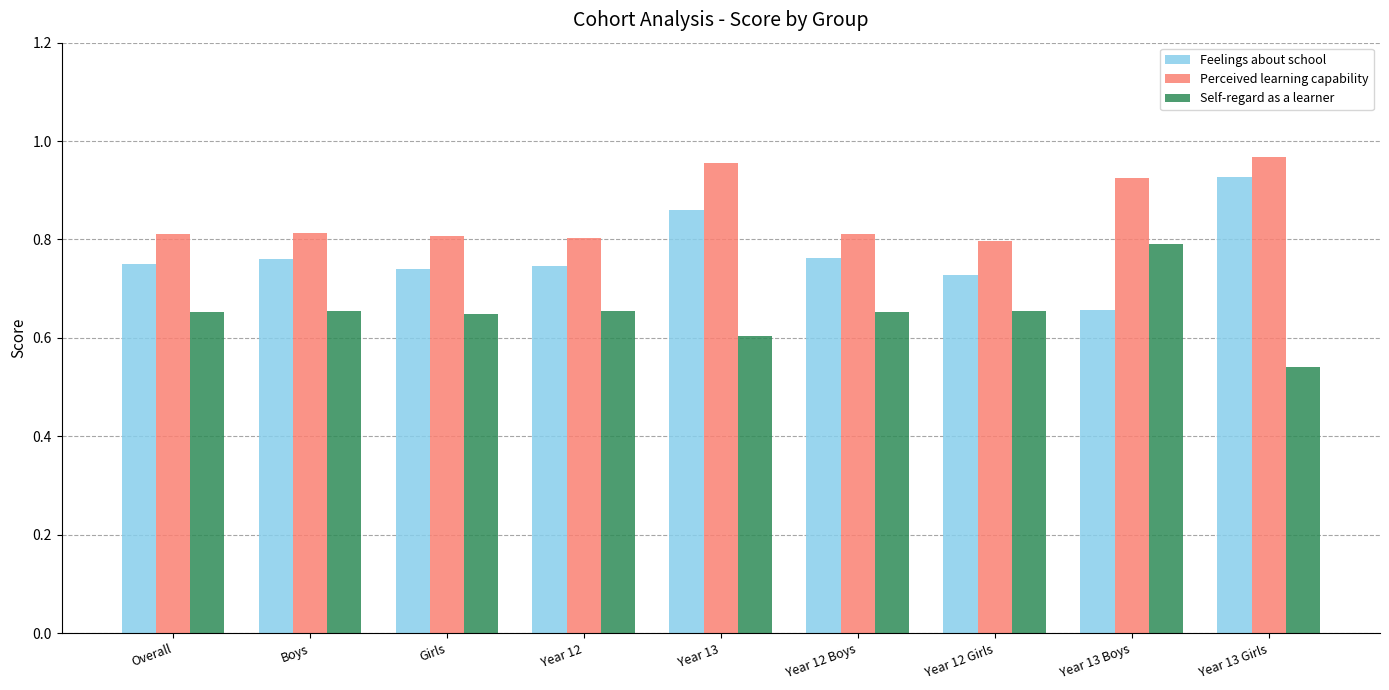

What is the label of the 2nd bar from the left?

Boys